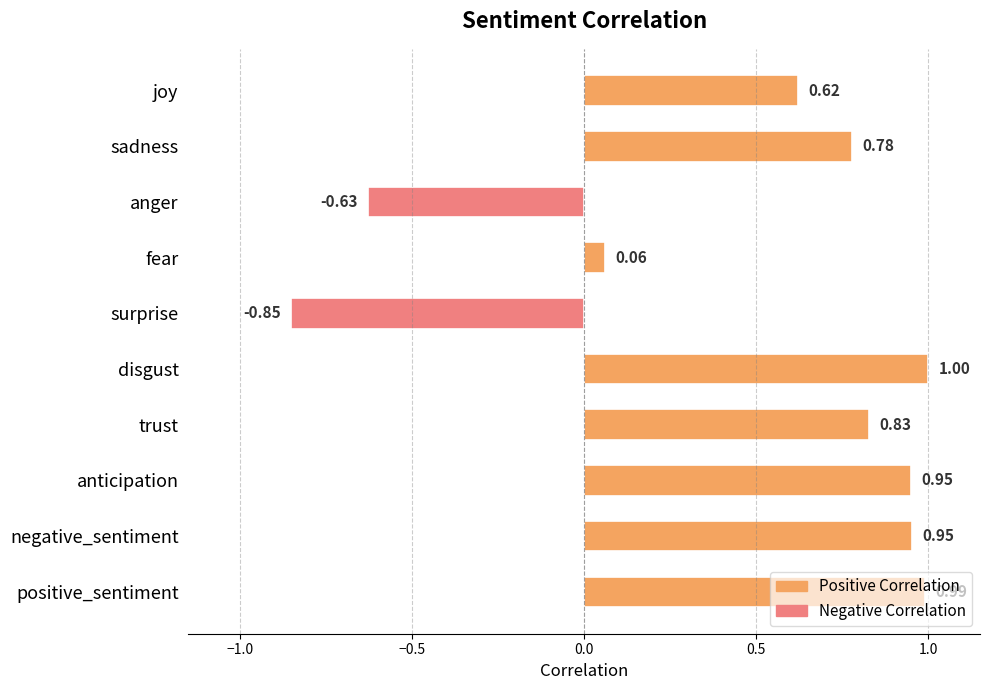

Which label corresponds to the smallest value in the chart?

surprise